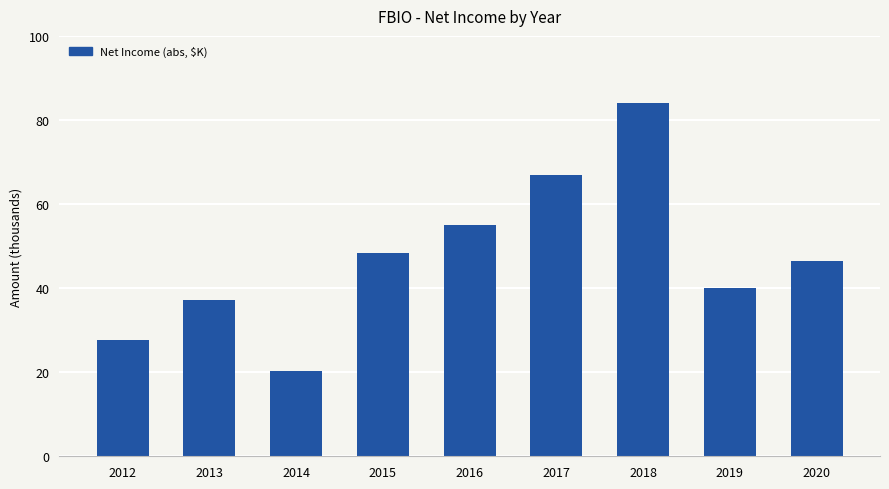

How many distinct data groups are displayed?

1